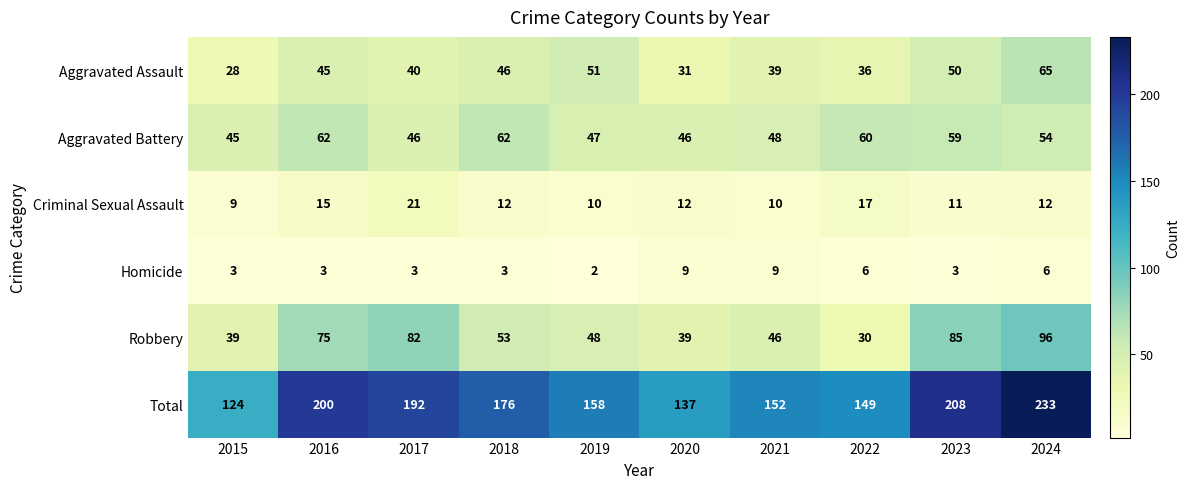

List the series in order of their peak value, highest first.

Total, Robbery, Aggravated Assault, Aggravated Battery, Criminal Sexual Assault, Homicide